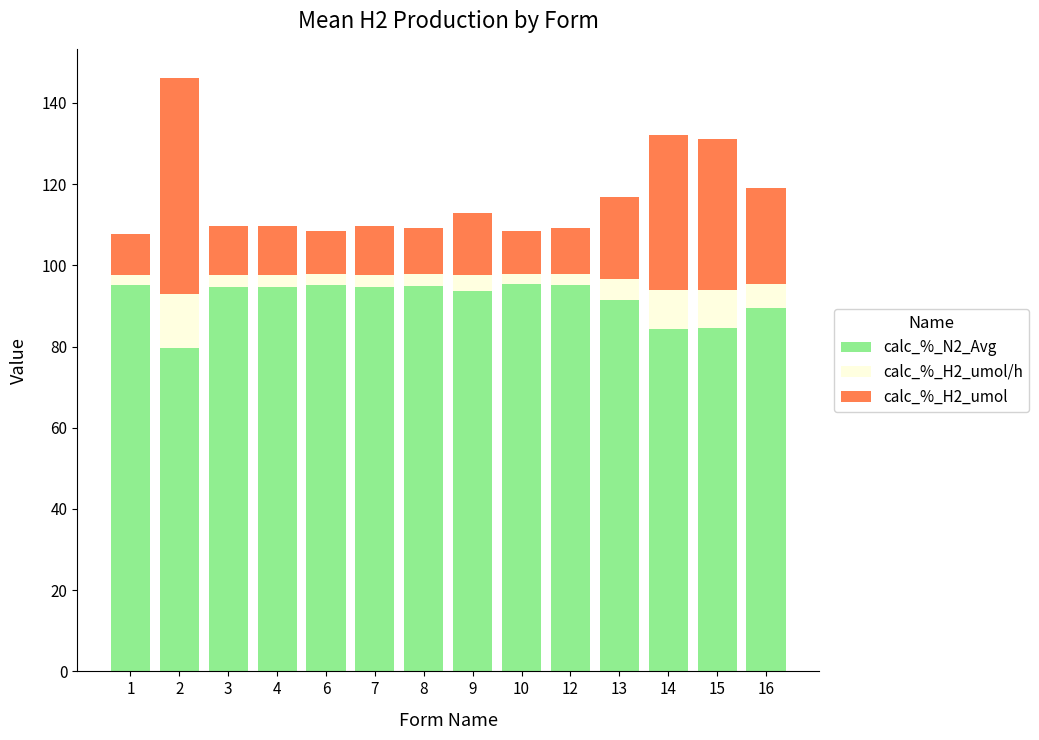

Is it true that calc_%_N2_Avg equals 95.0 at 8?

True